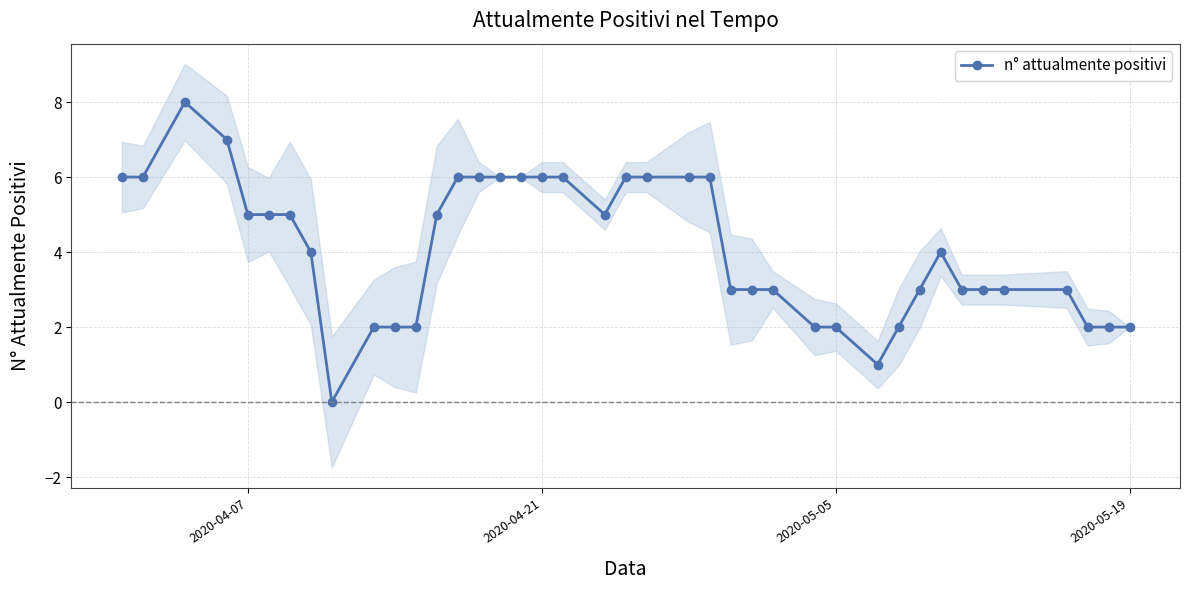

How many interior local valleys (lower than both neighbors) does the data have?

3